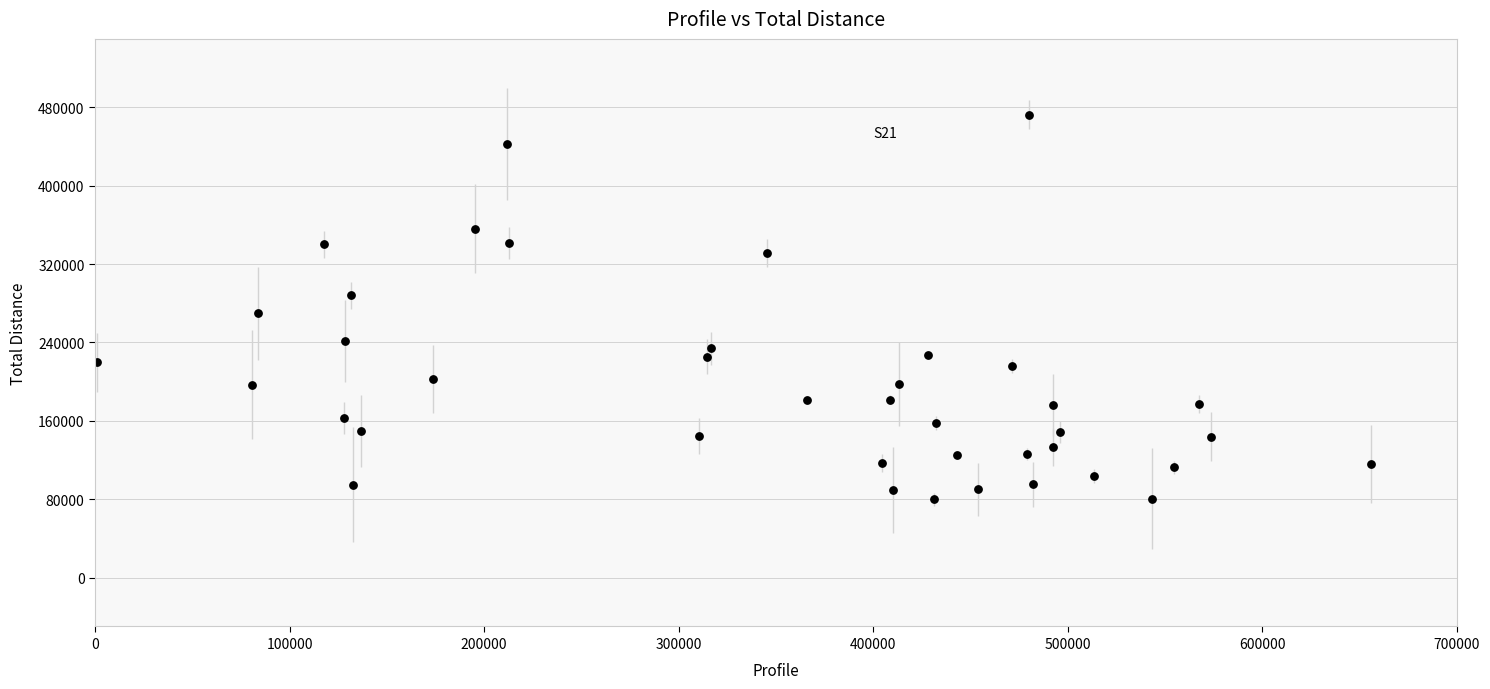

What is the range of Y values (max minus min)?

392871